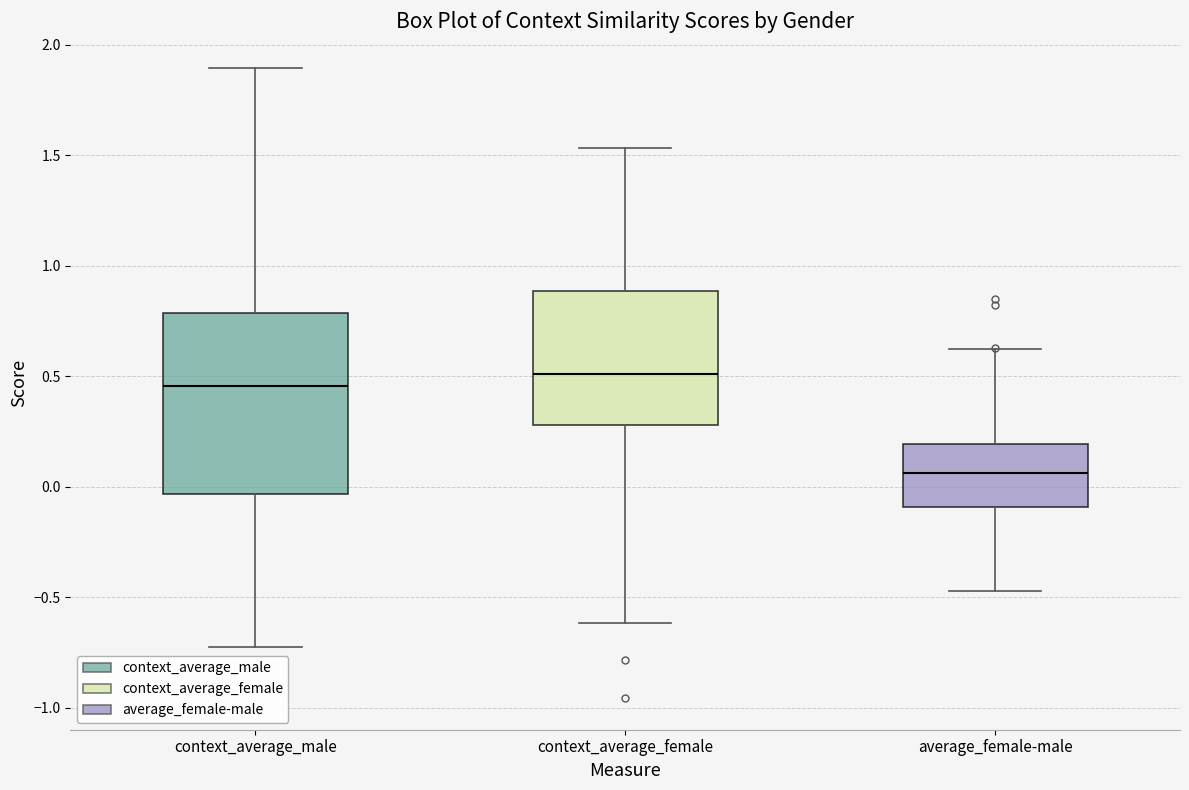

Which box is the tallest, from its lower edge to its upper edge?

context_average_male